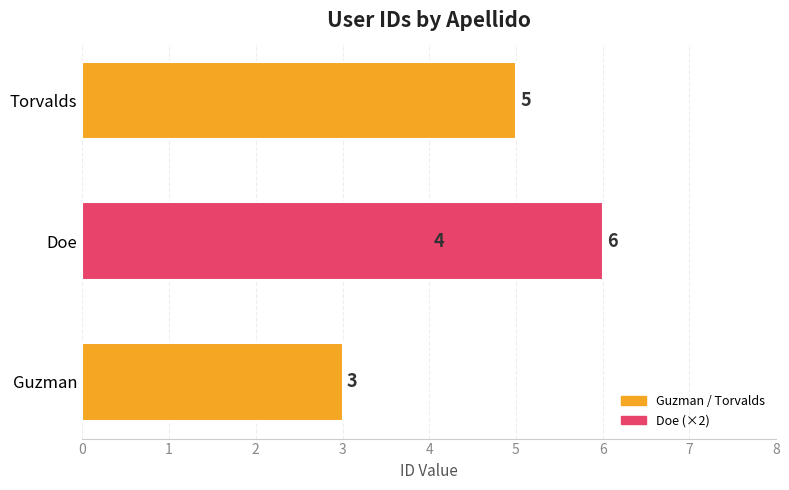

How many values are between 4 and 6?

3